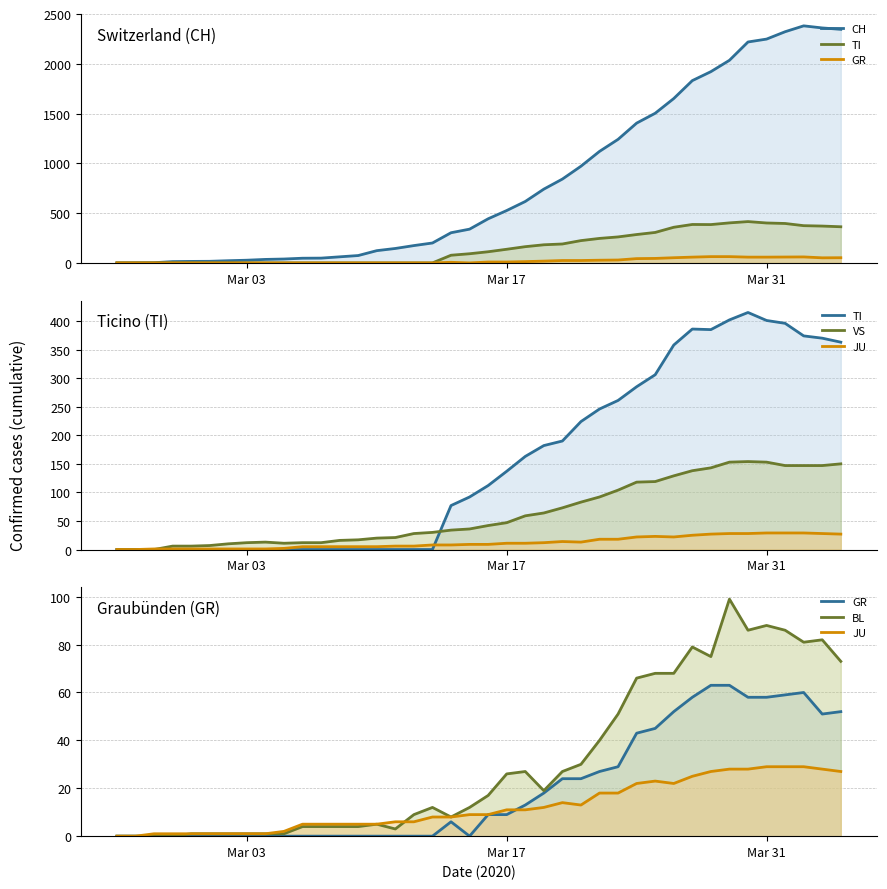

What is the sum of all CH values?

32406